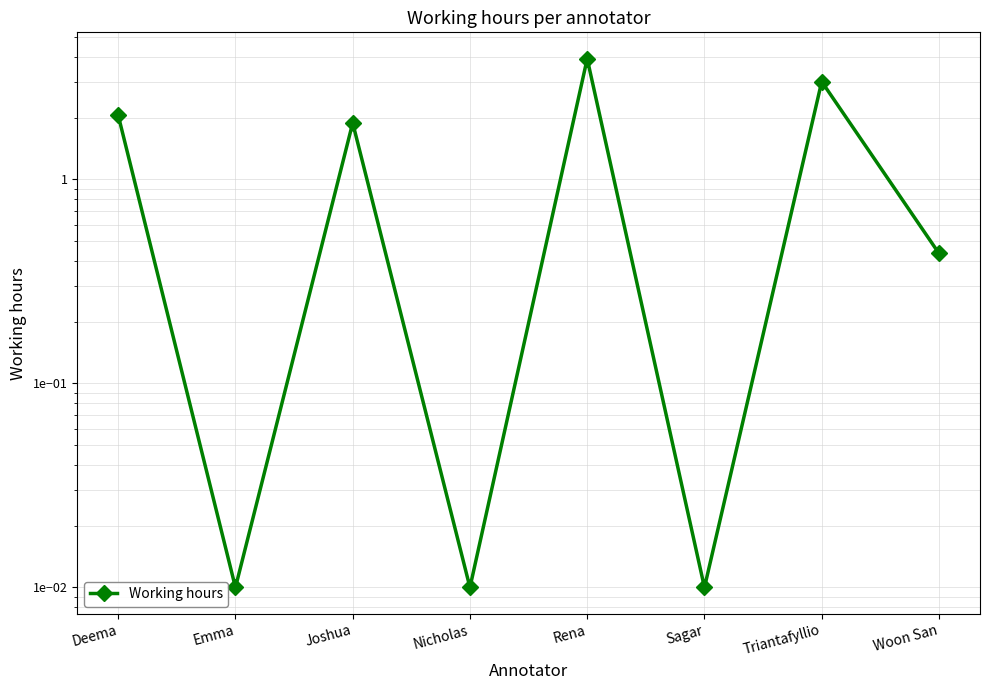

At which label is the value closest to 1?

Woon San